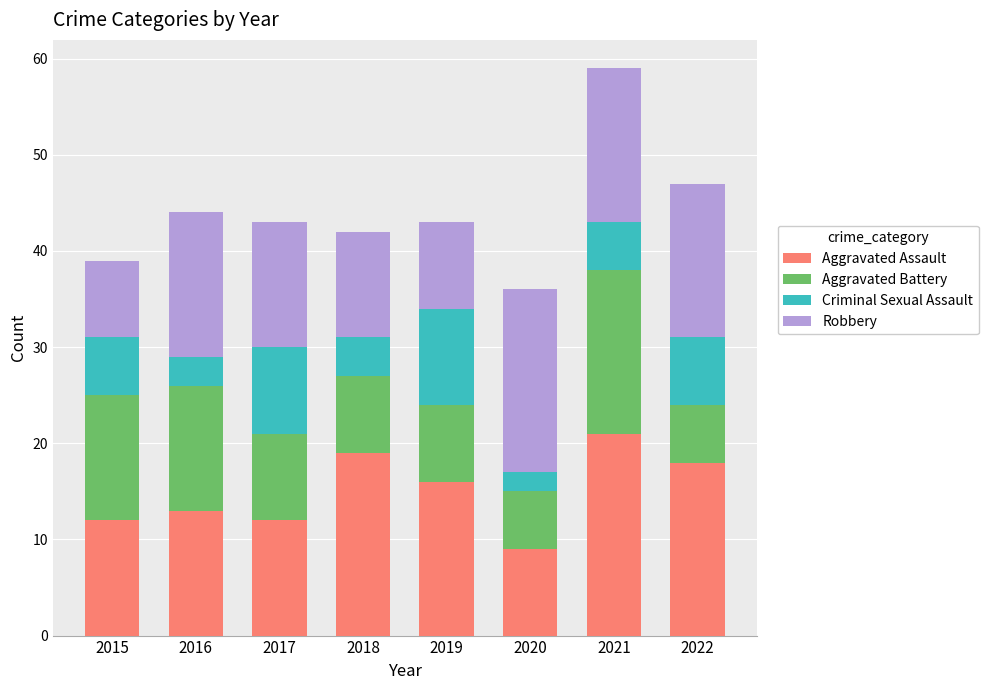

The Aggravated Assault series shows 12 at 2015. True or false?

True